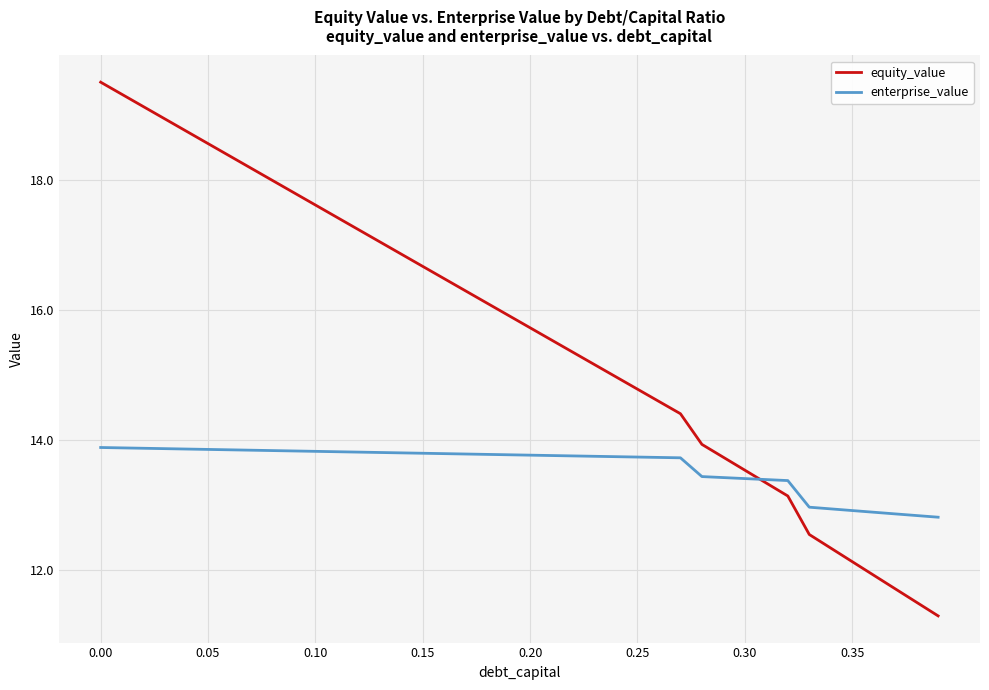

List the series in order of their overall mean, highest first.

equity_value, enterprise_value